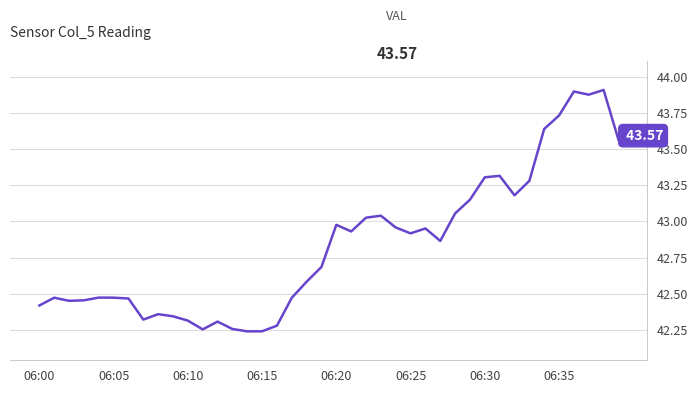

What is the difference between the maximum and minimum values?

1.7